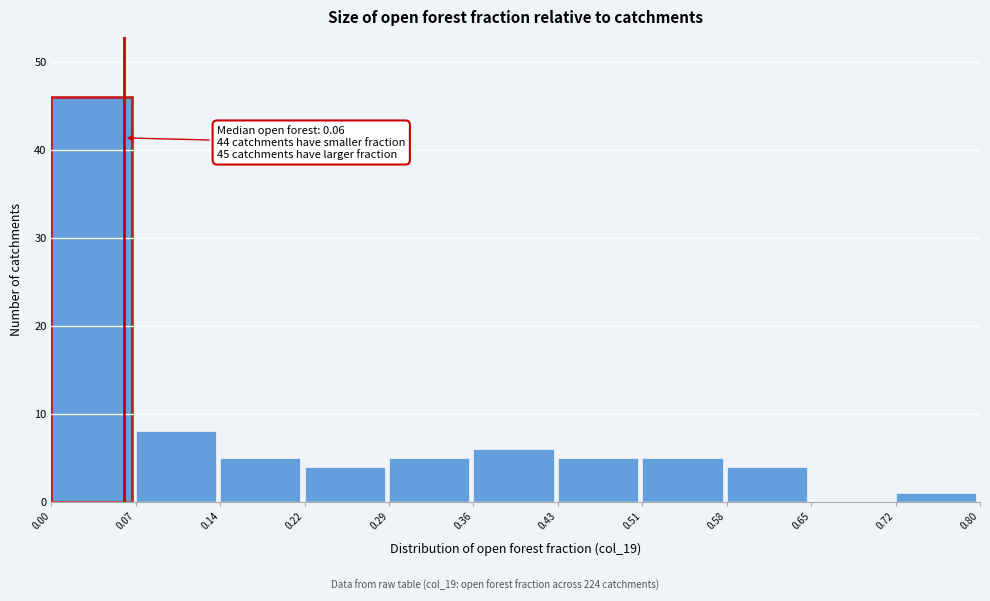

Over which range of the x-axis is the bar tallest?

0.00 to 0.07